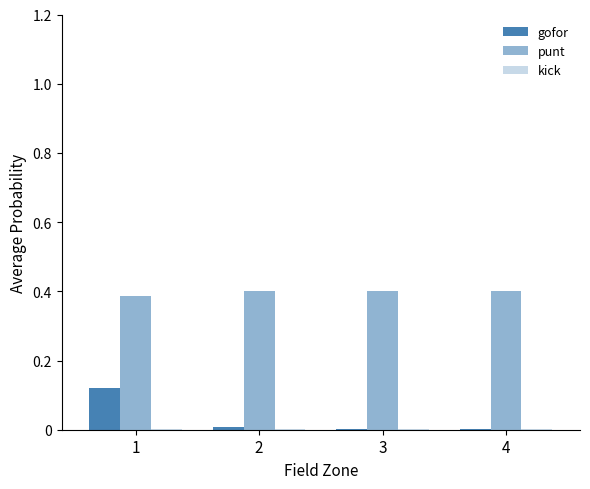

What is the total value across all series at 2?

0.4